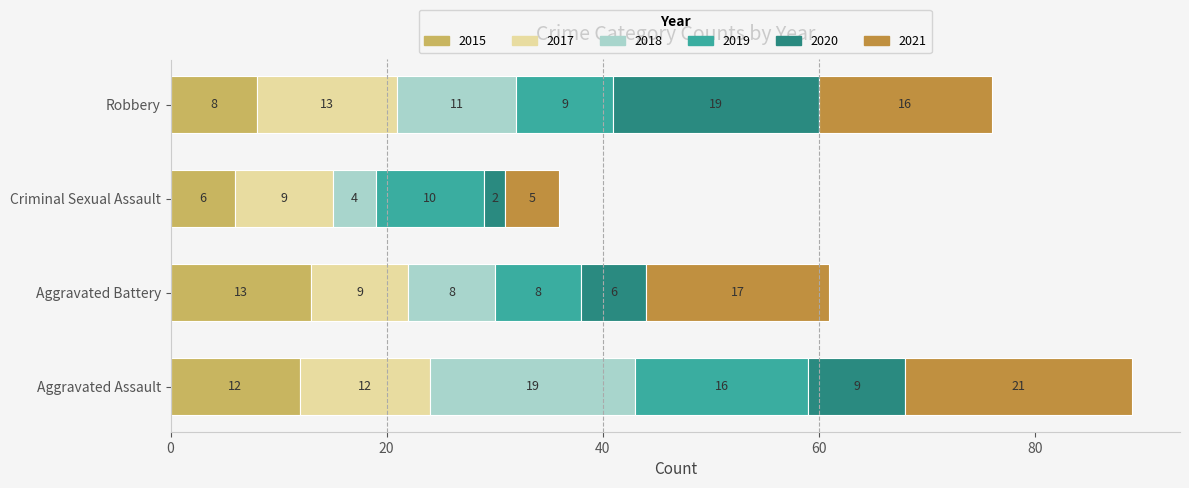

How many distinct data groups are displayed?

6